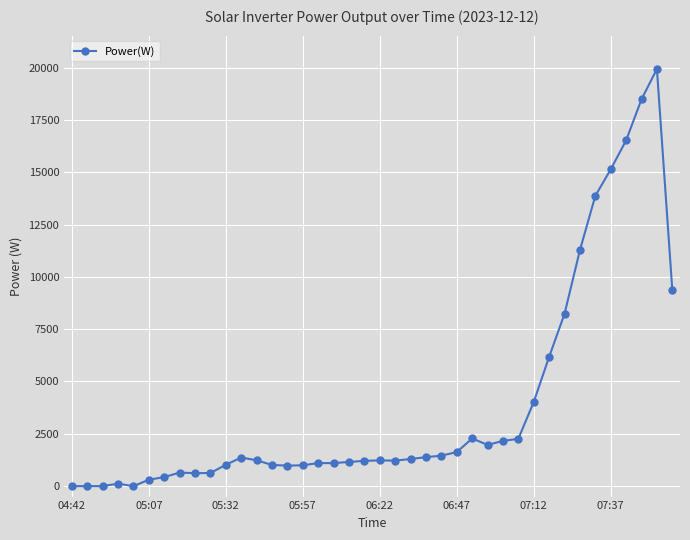

What is the difference between the maximum and minimum values?

19932